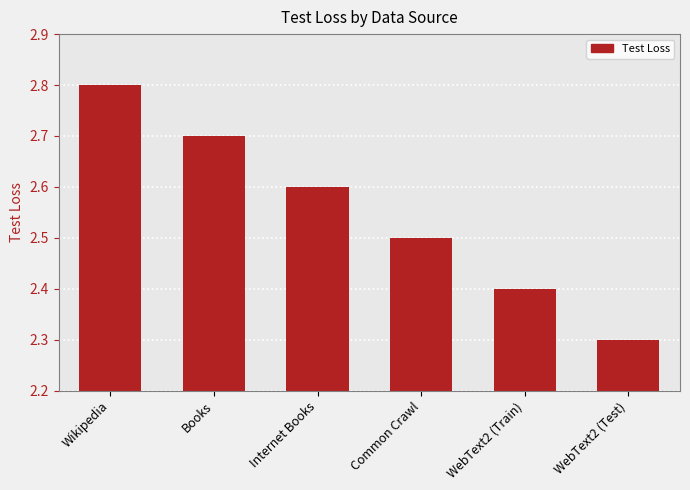

What is the approximate value at Internet Books?

2.6